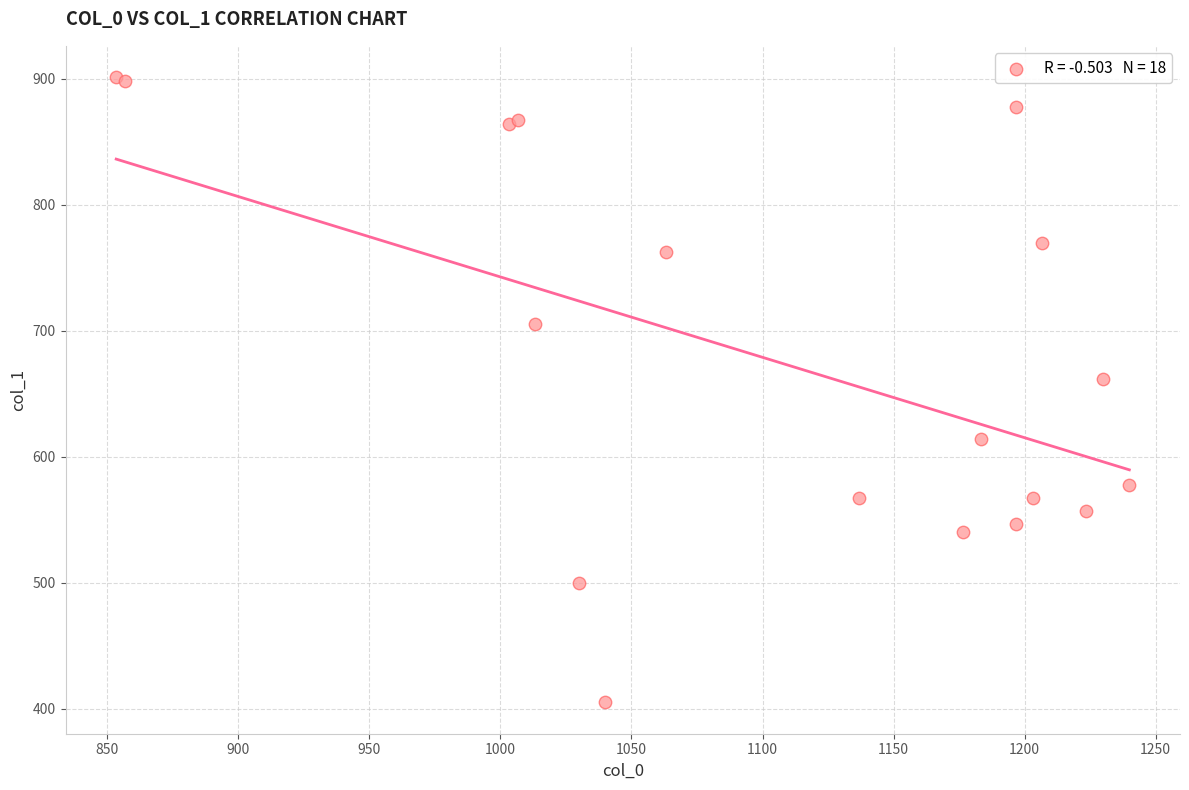

What Y value in the scatter plot is closest to 653?

661.5